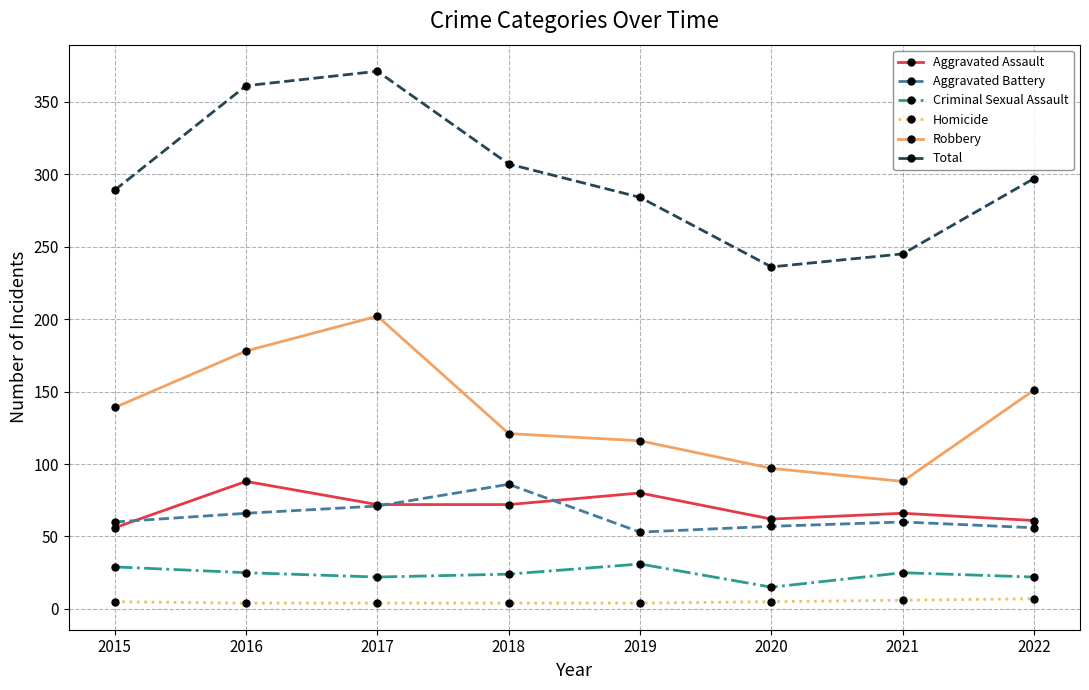

True or false: Homicide and Aggravated Assault cross at least once.

False